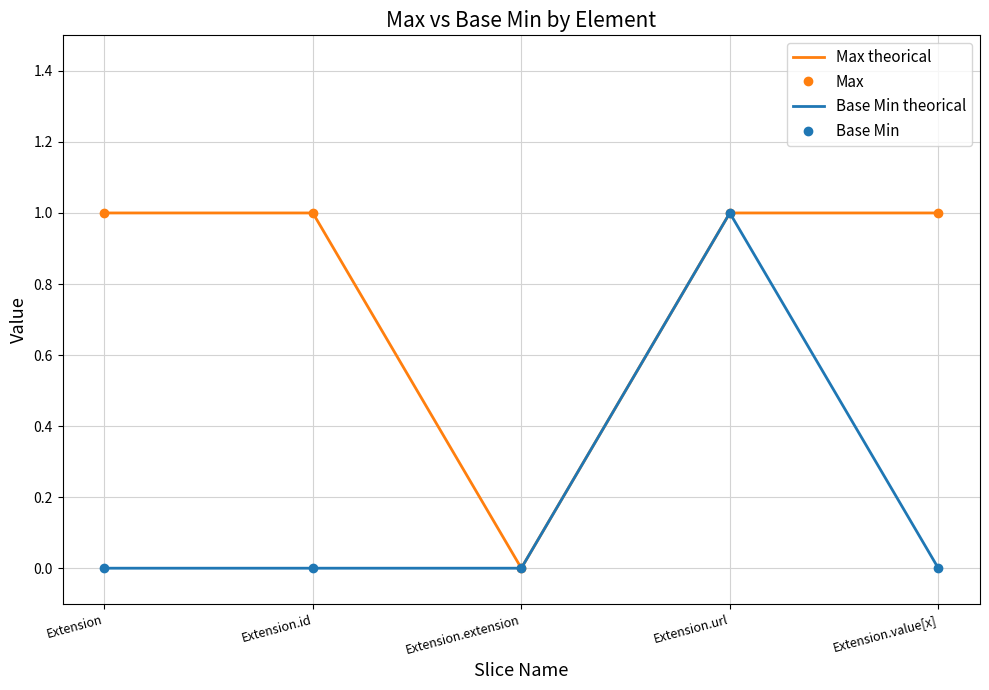

Between Extension and Extension.id, which is larger?

Extension